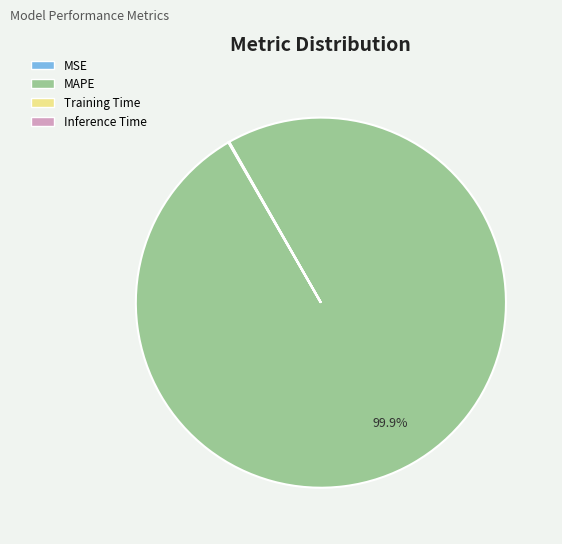

Does any single category account for the majority?

Yes